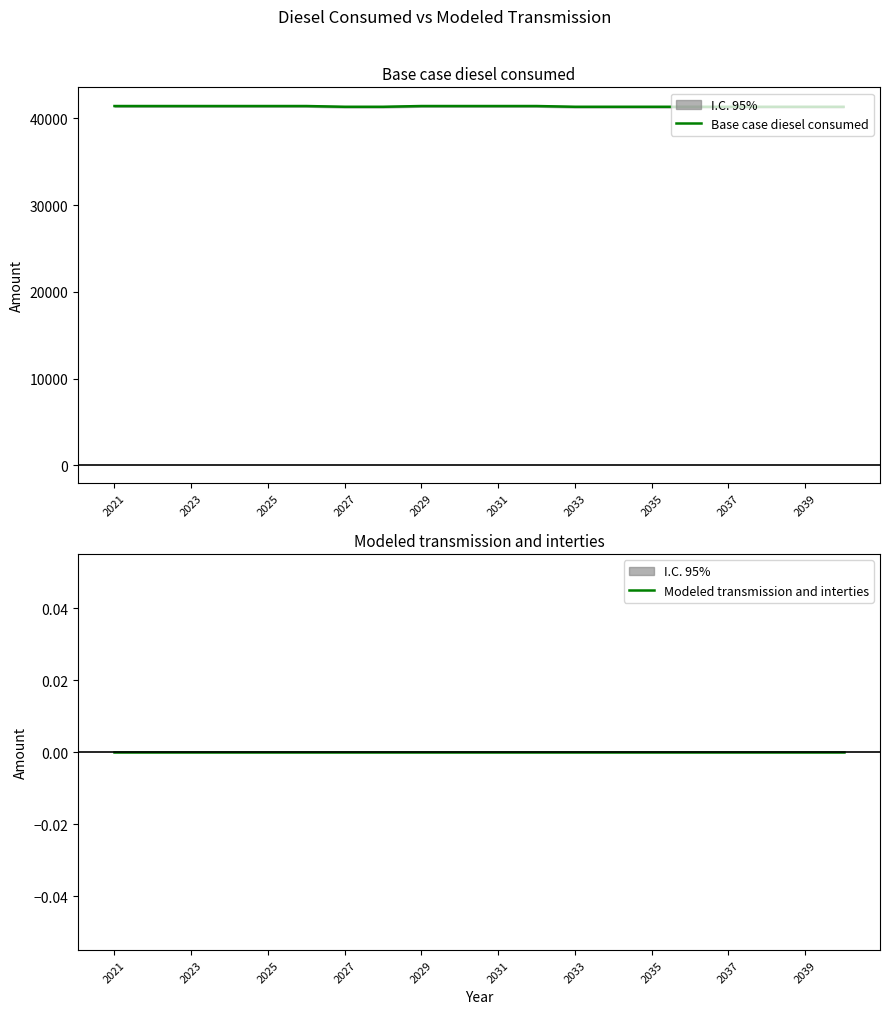

Rank the series by their average value, from lowest to highest.

Modeled transmission and interties, Base case diesel consumed